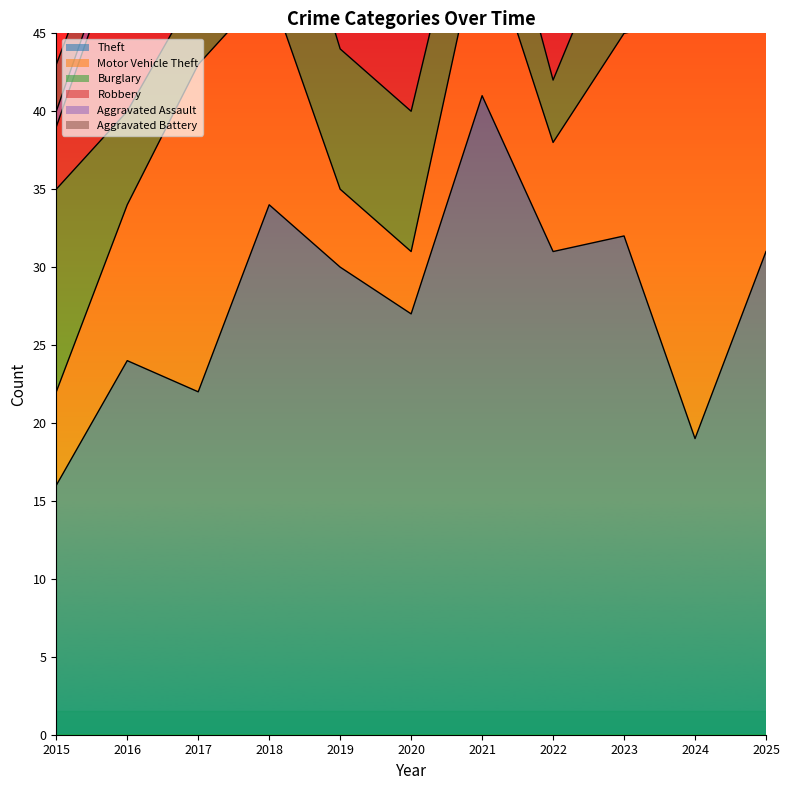

True or false: Motor Vehicle Theft has more than 2 points higher than both neighbors.

True